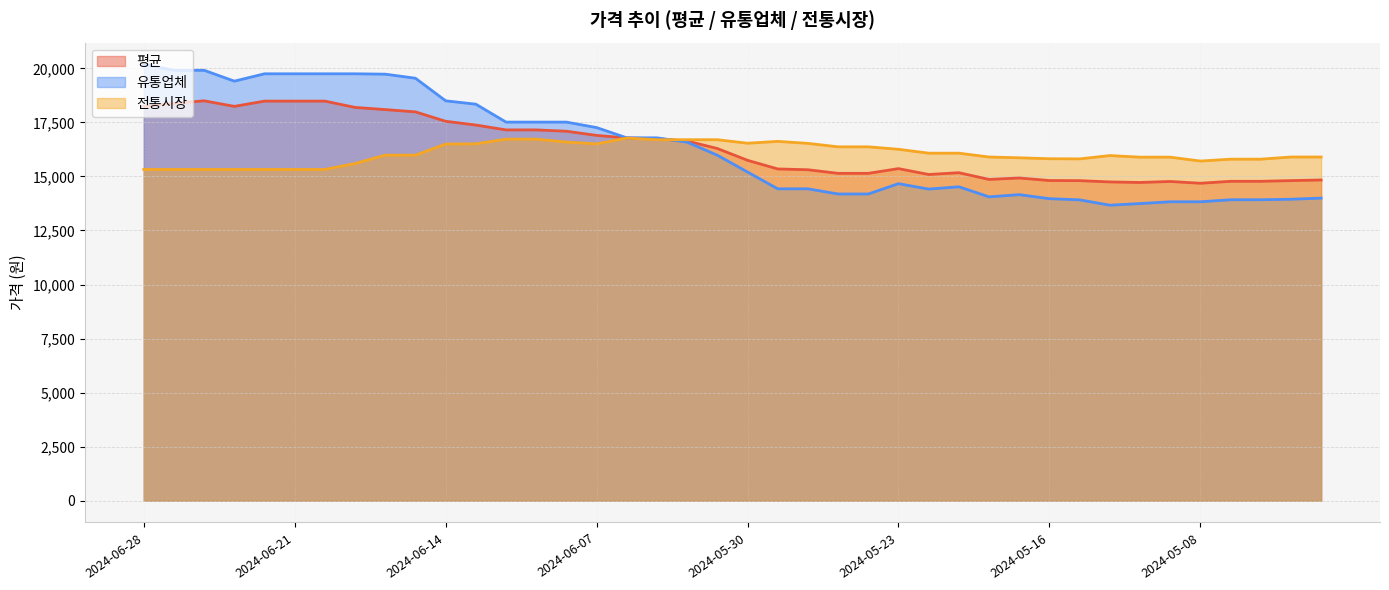

List the series in order of their peak value, highest first.

유통업체, 평균, 전통시장